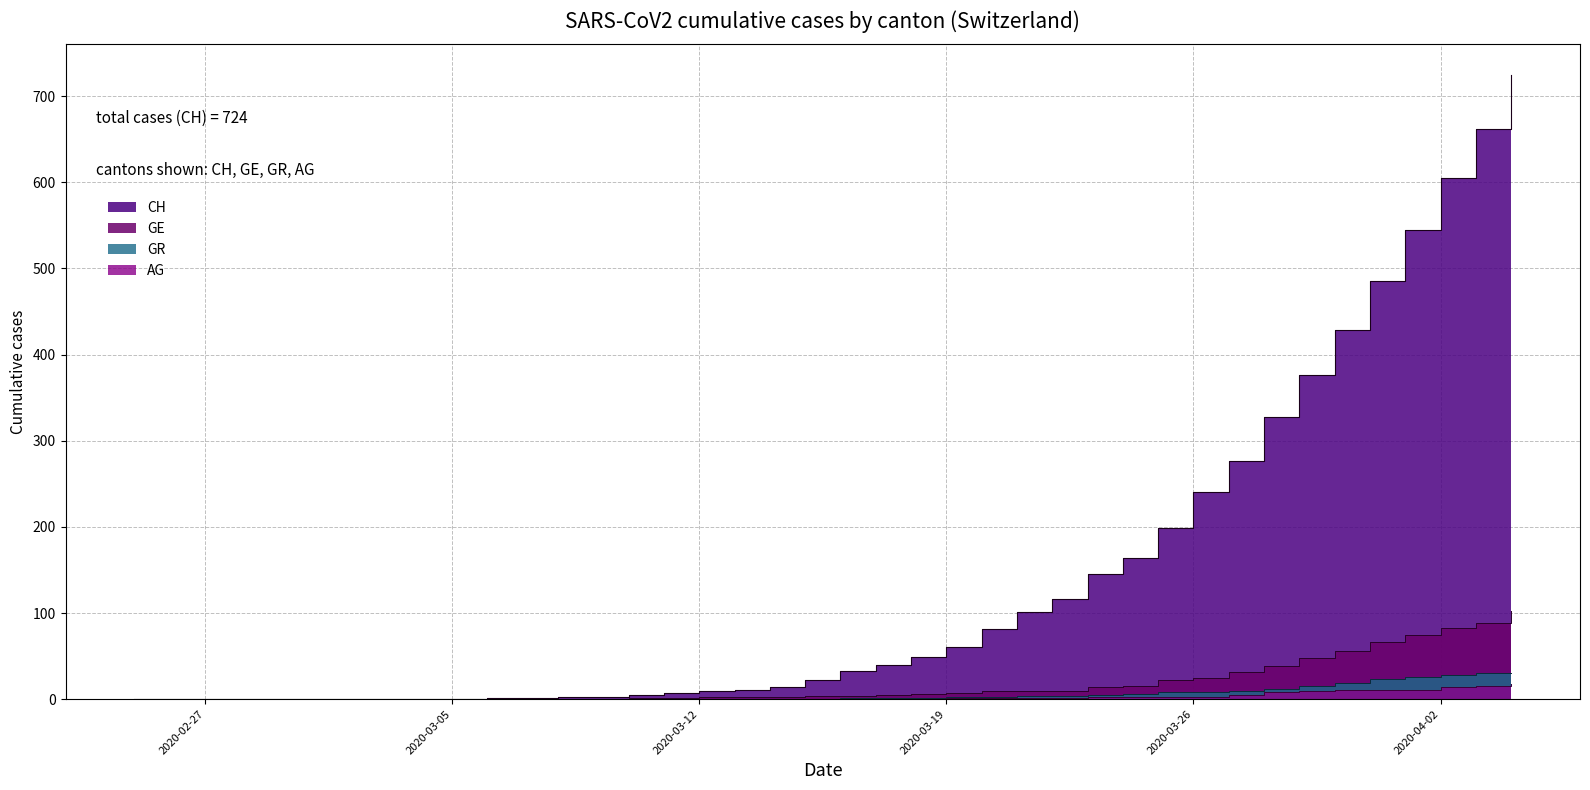

True or false: AG has a value of -9 at 2020-03-09.

False